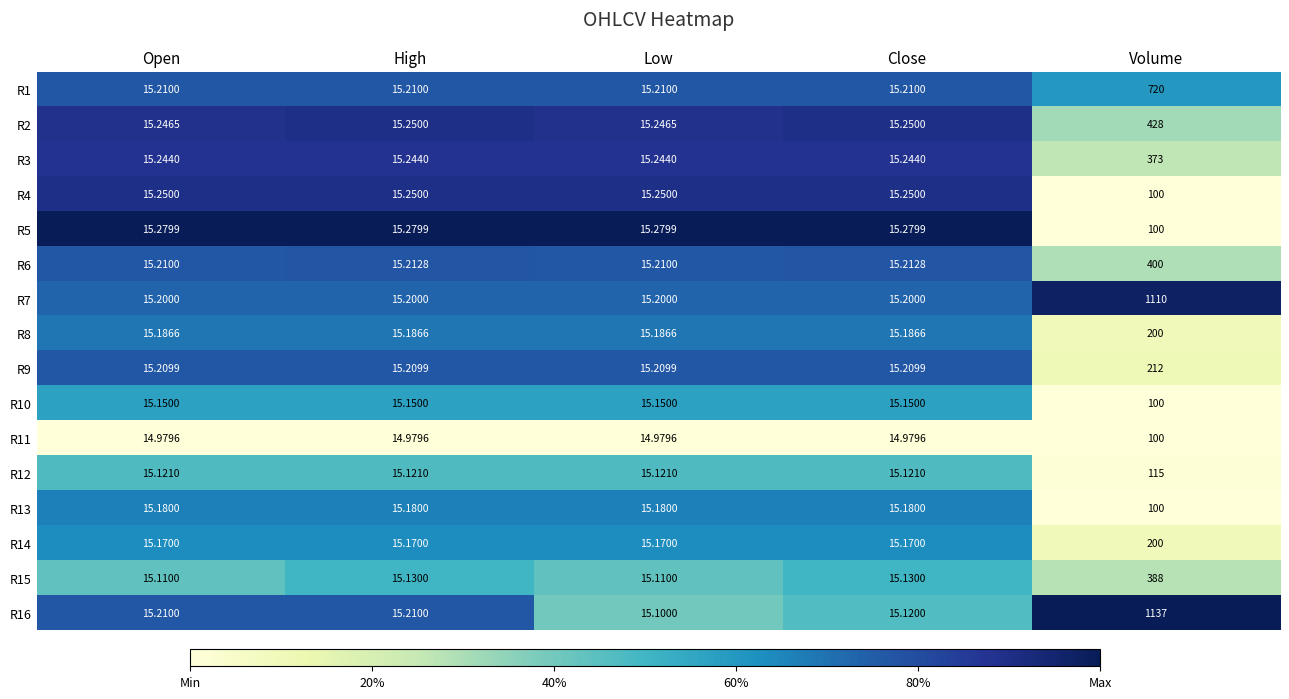

Is the value of R9 at Low greater than the value of R1 at Open?

No